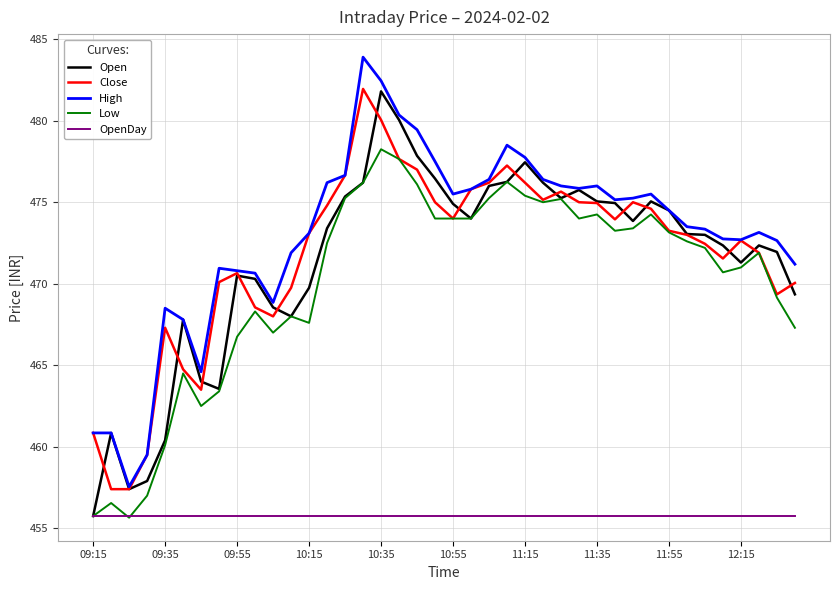

What is the greatest value displayed?

483.9